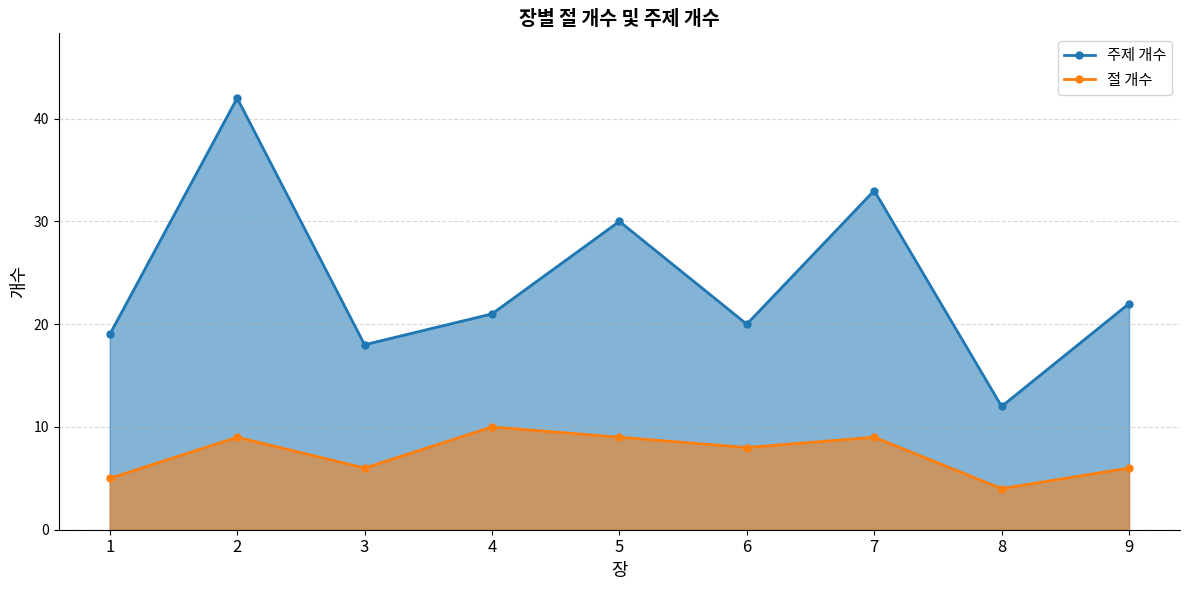

The 주제 개수 series shows 28 at 4. True or false?

False